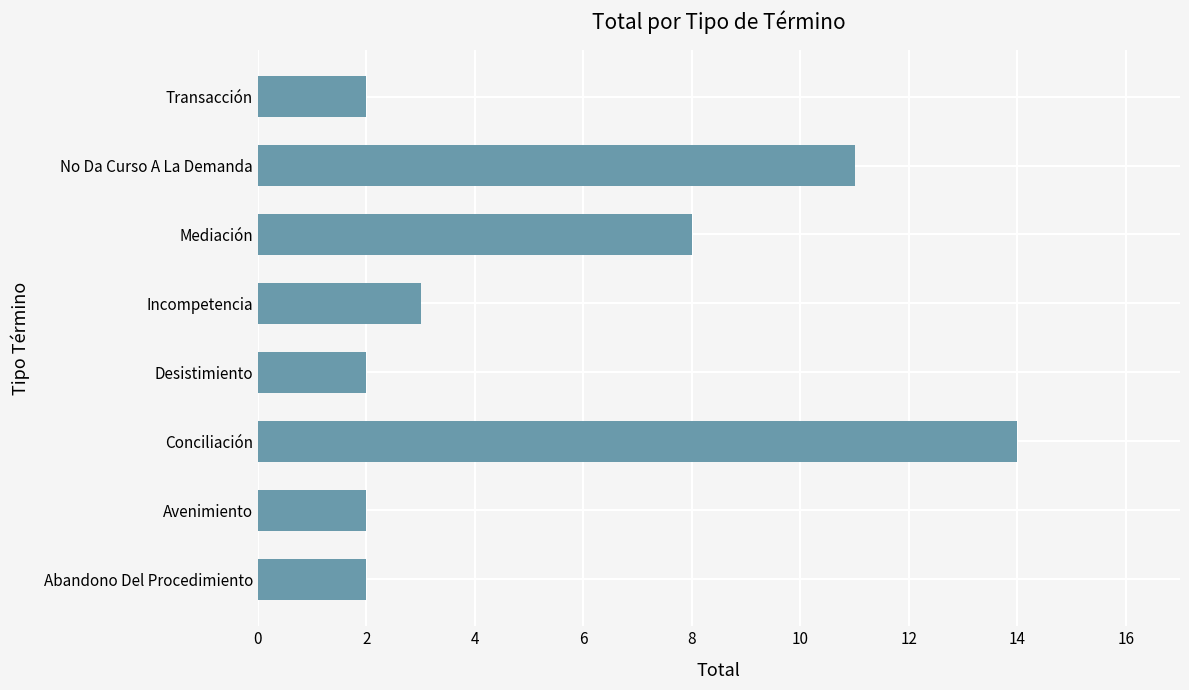

Between Mediación and Avenimiento, which is larger?

Mediación